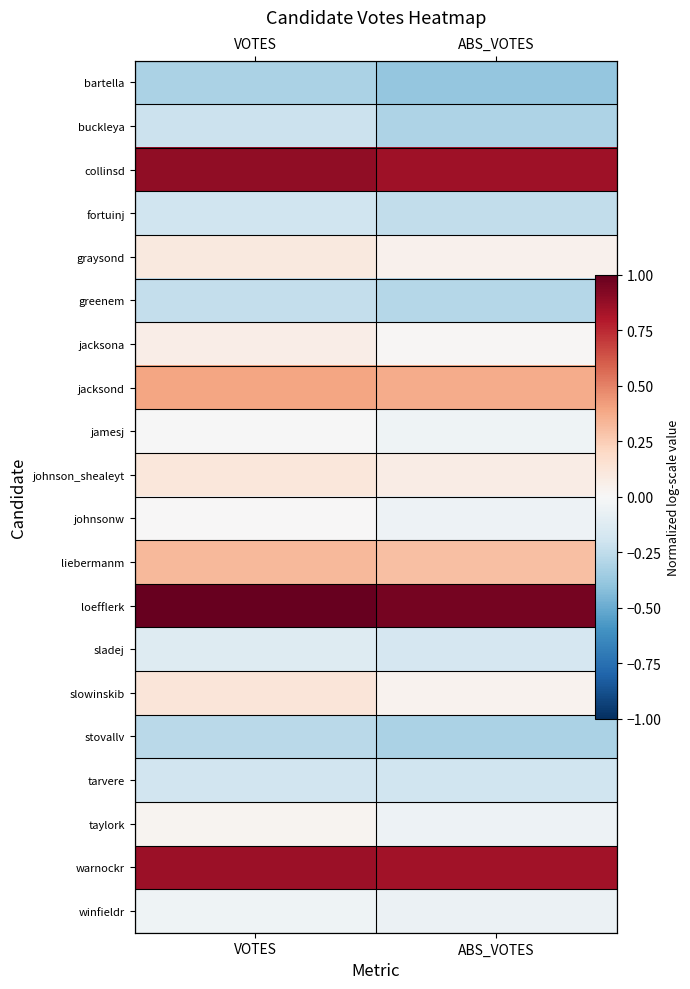

The graysond series shows 0.1 at VOTES. True or false?

True